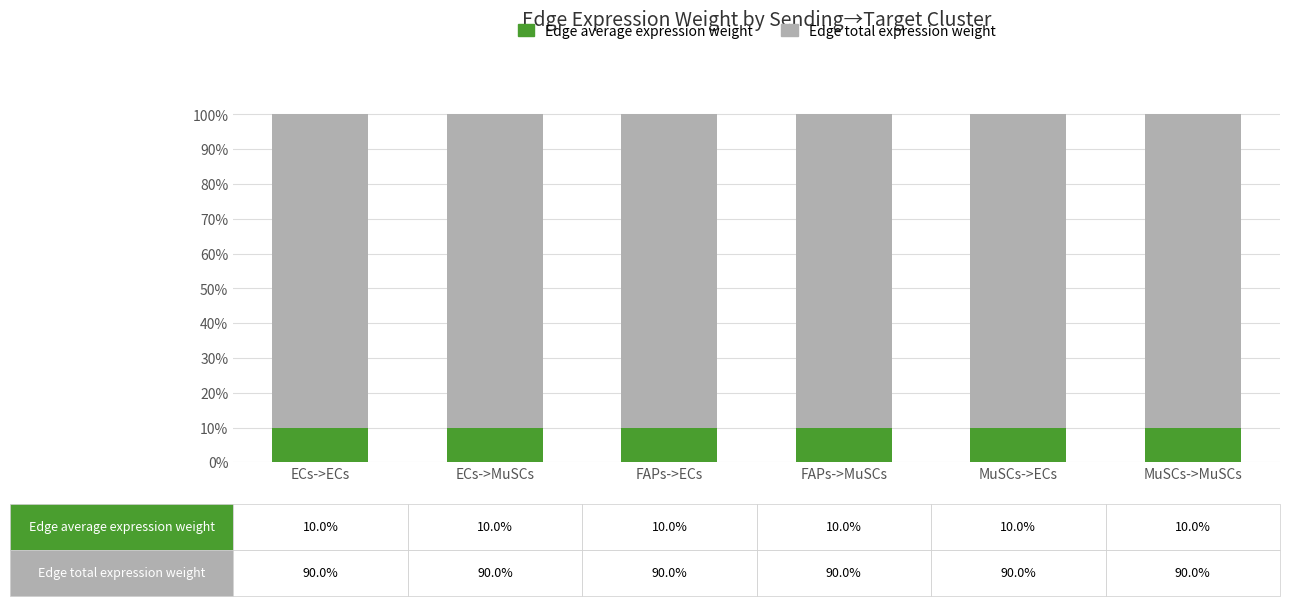

What is the approximate value of Edge average expression weight at MuSCs->ECs?

10.0